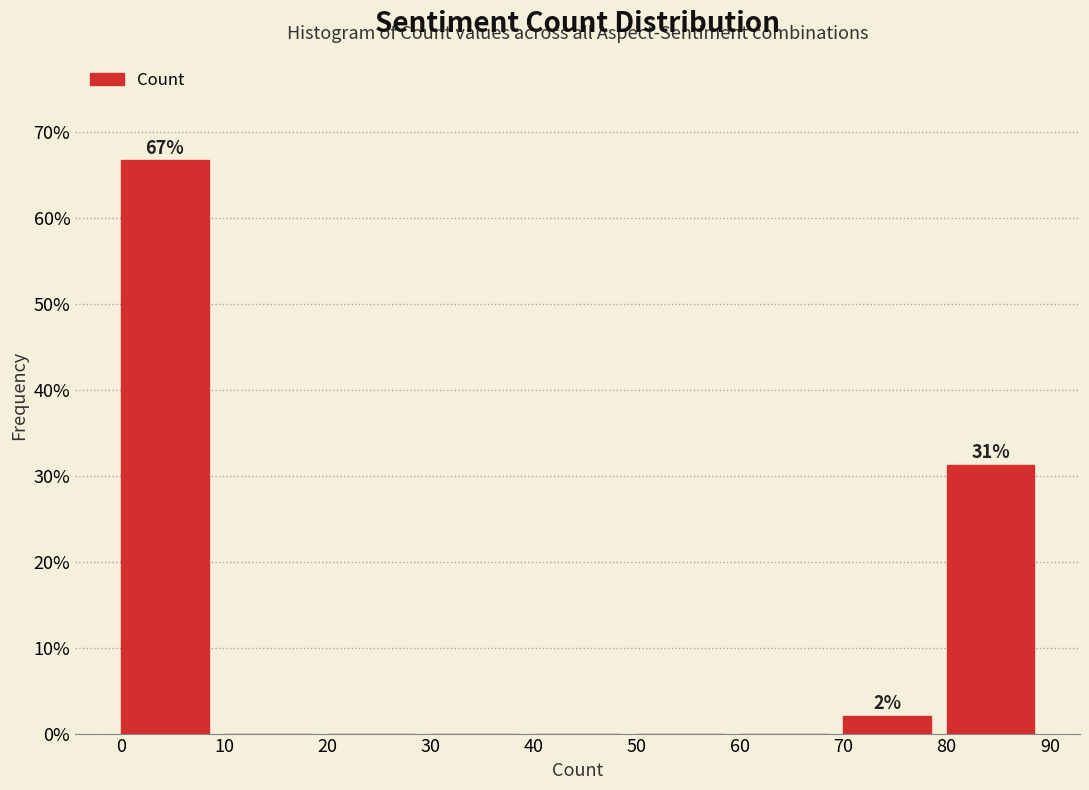

Over which range of the x-axis is the bar tallest?

0 to 10